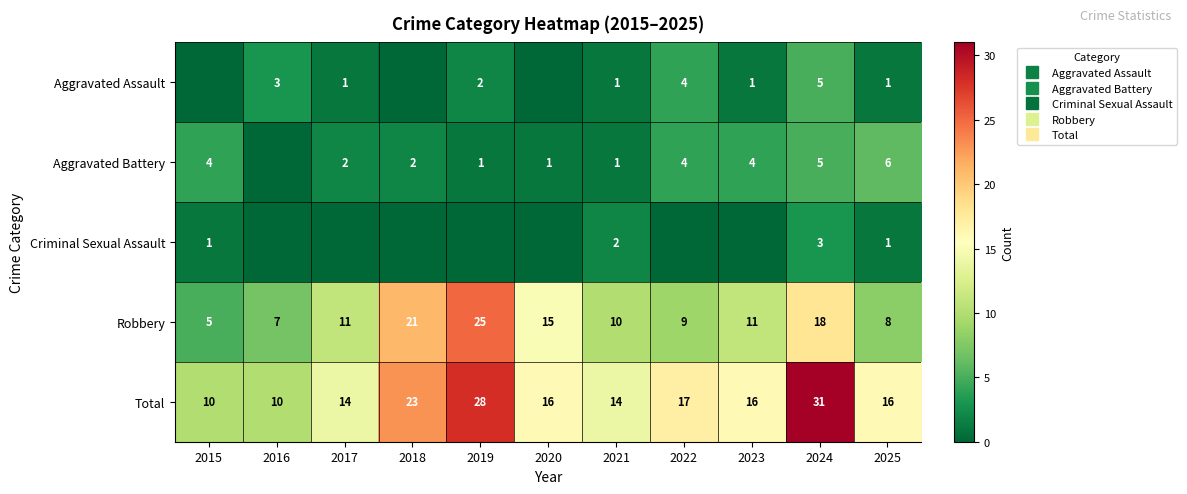

What is the sum of all Aggravated Assault values?

18